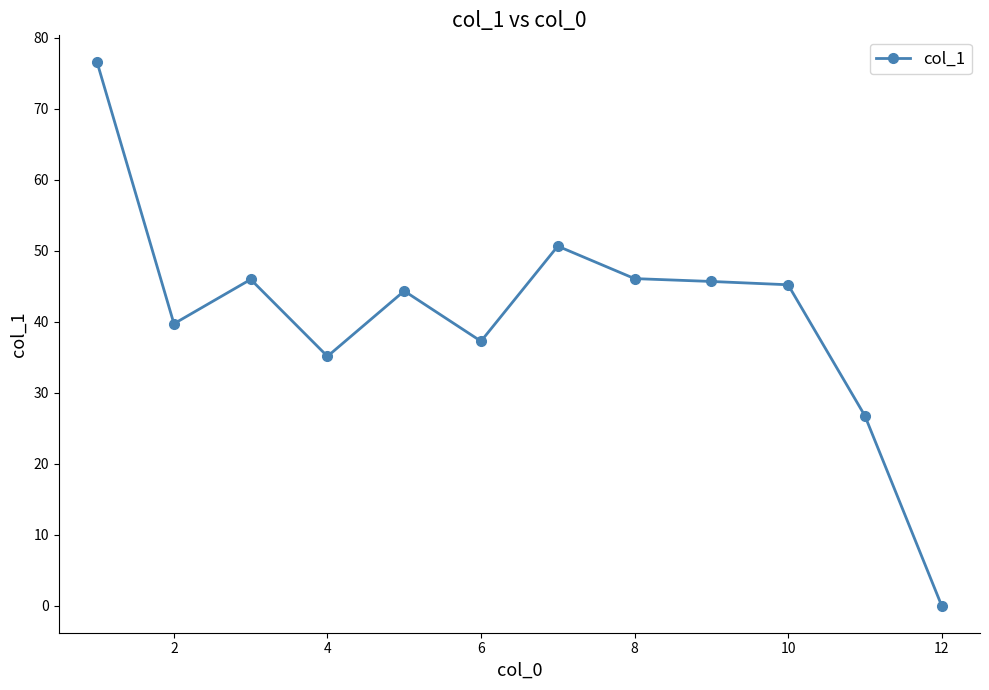

What is the maximum value shown in the chart?

76.5